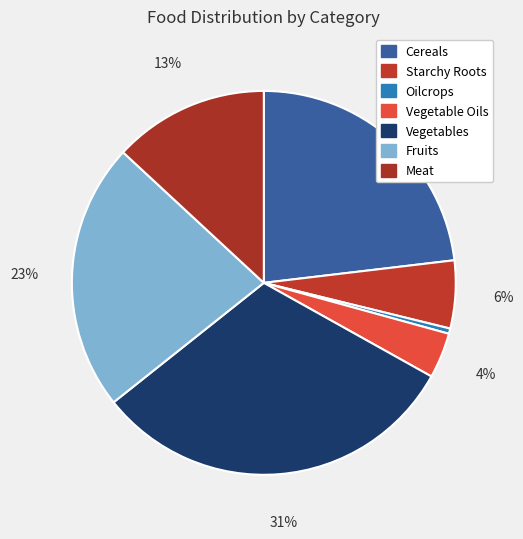

What is the ratio of the value at Vegetables to the value at Oilcrops?

70.2